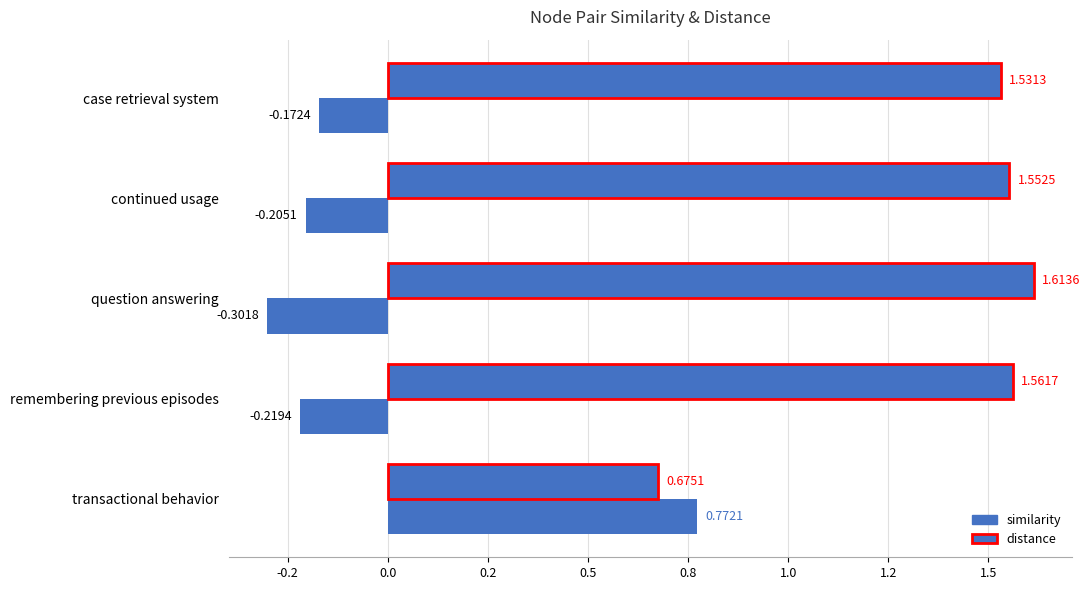

How many distinct data groups are displayed?

2